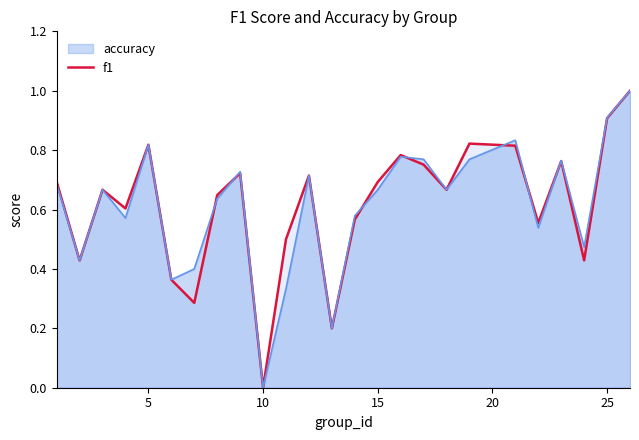

Is it true that f1 equals 0.9 at 25?

True